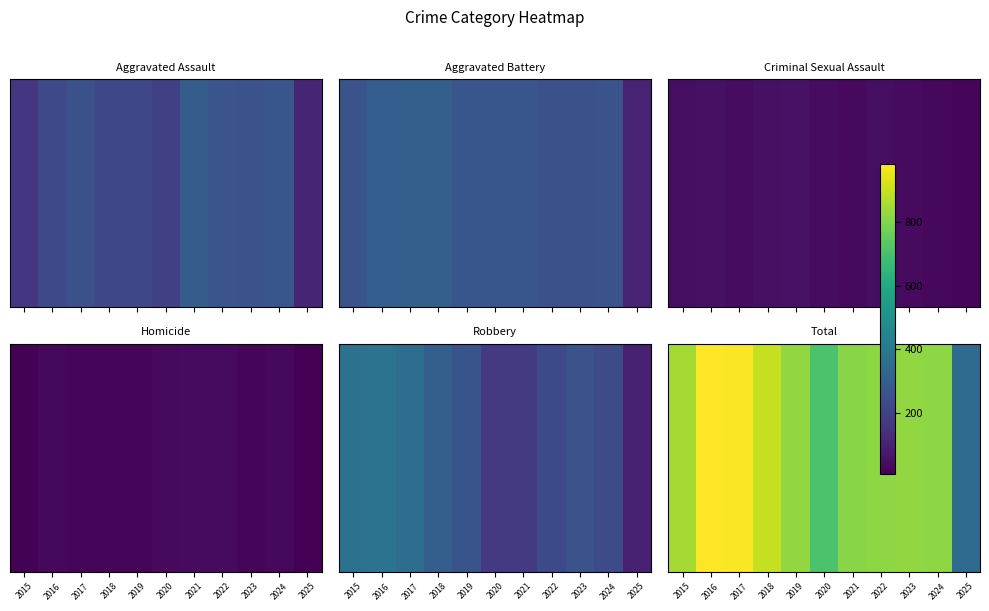

Rank the categories by value from highest to lowest.

2016, 2017, 2018, 2015, 2019, 2023, 2022, 2024, 2021, 2020, 2025